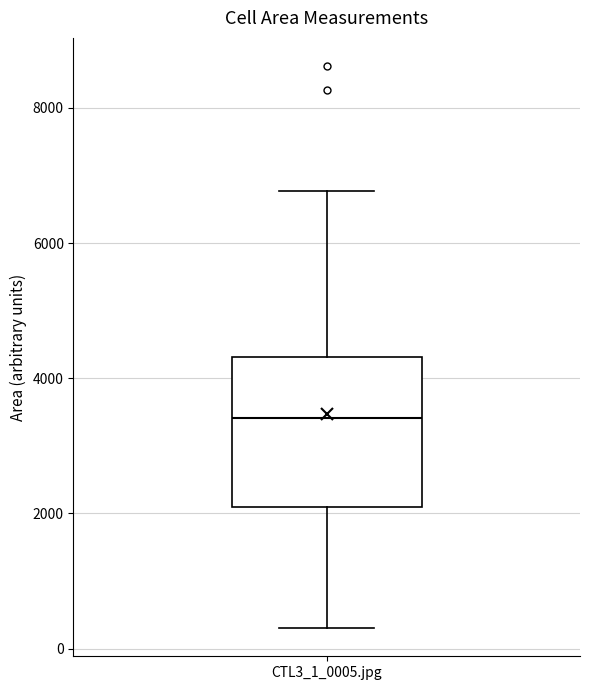

Read this box plot against the y-axis: the position of the median line, the range covered by the box, and the ends of both whiskers. The values are not printed on the chart, so give them approximately, as read against the axis.

median 3400, box 2200 to 4400, whiskers 400 to 6800